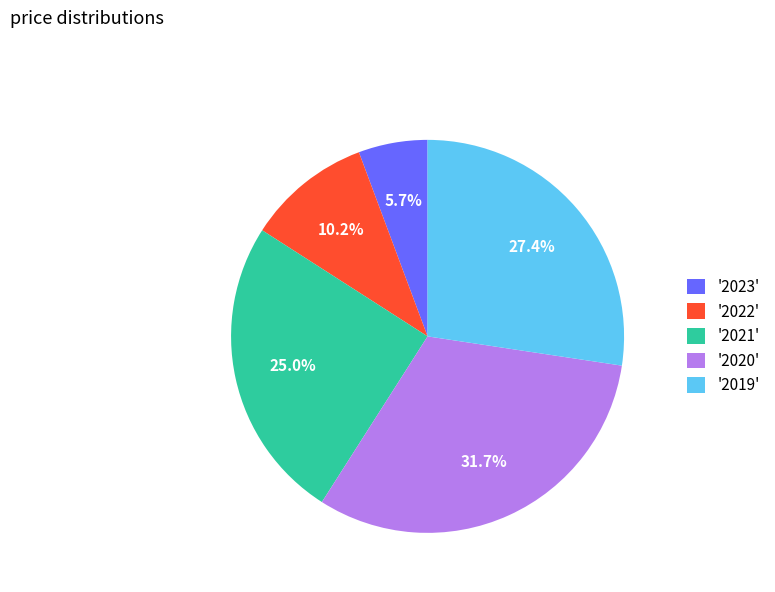

Is there any slice that represents more than half of the pie?

No